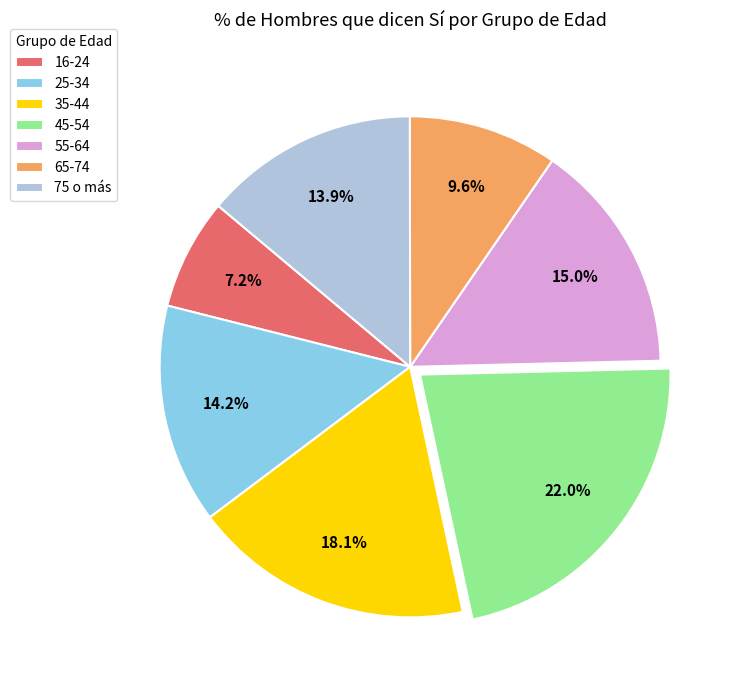

How many slices are in this pie chart?

7